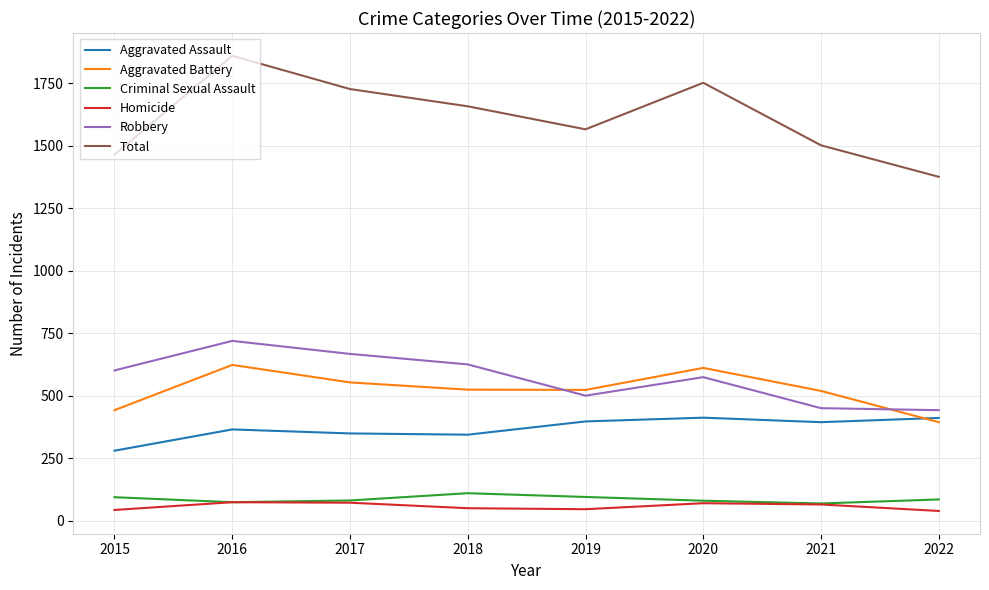

True or false: Aggravated Assault and Criminal Sexual Assault cross at least once.

False